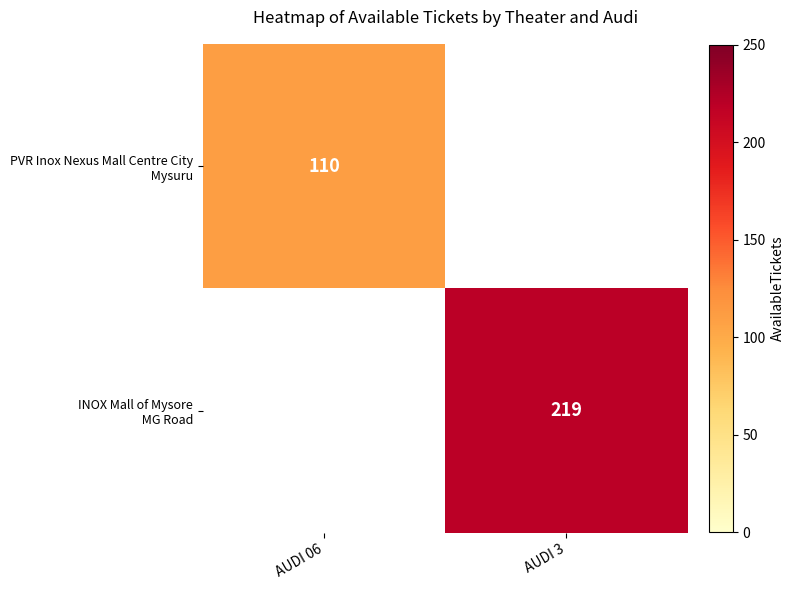

Count the number of categories in the chart.

2